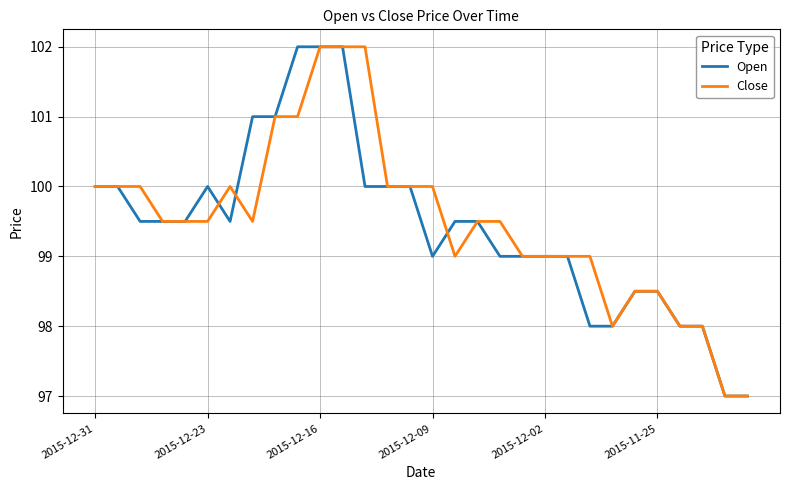

What is the maximum value shown in the chart?

102.0